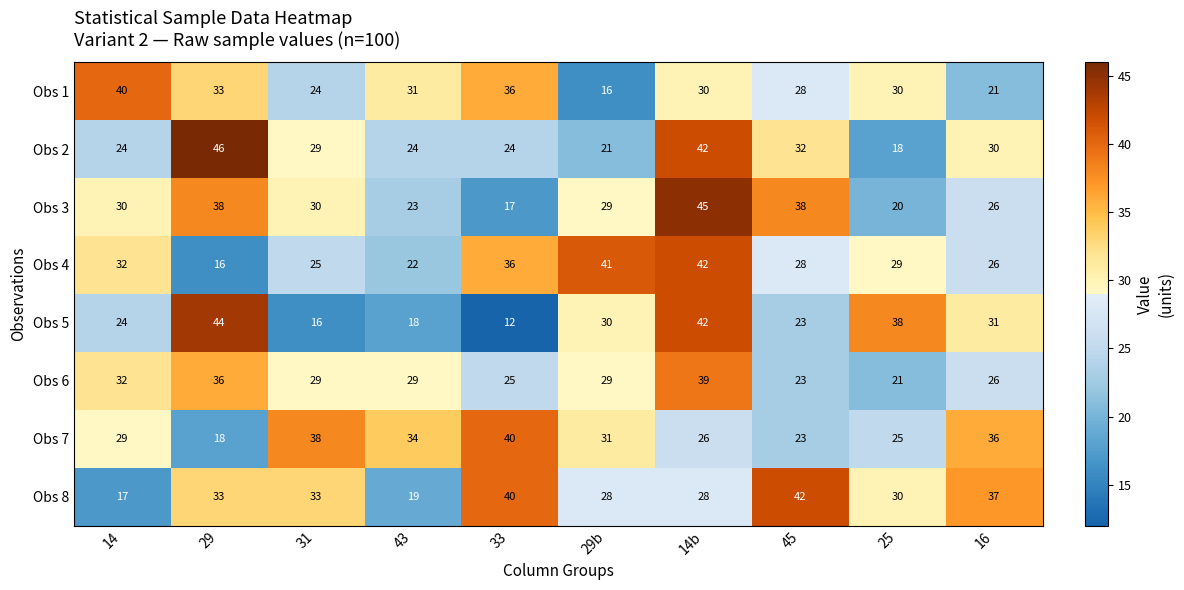

What is the difference between the highest and lowest values at 29?

30